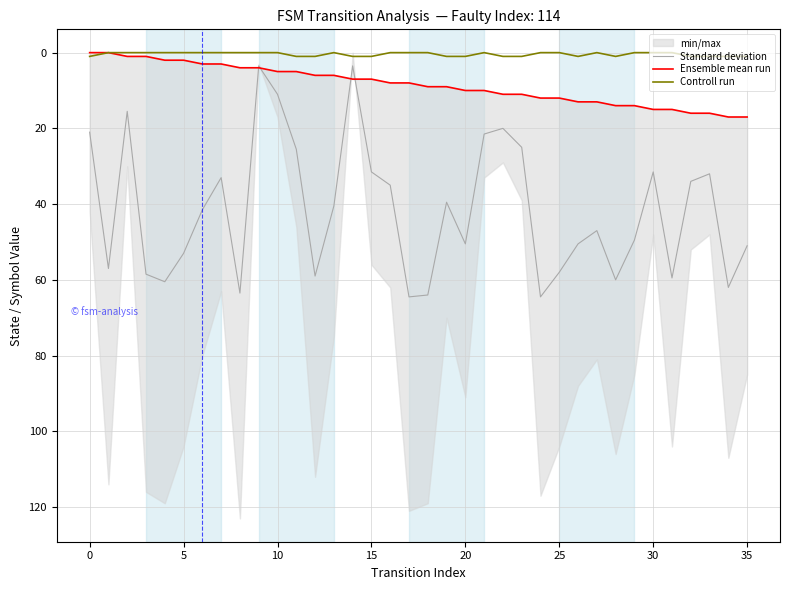

Reading right to left, what are all the values shown in this chart?

Standard deviation: 51.0	62.0	32.0	34.0	59.5	31.5	49.5	60.0	47.0	50.5	58.0	64.5	25.0	20.0	21.5	50.5	39.5	64.0	64.5	35.0	31.5	3.5	40.5	59.0	25.5	11.0	3.5	63.5	33.0	41.5	53.0	60.5	58.5	15.5	57.0	21.0
Ensemble mean run: 17.0	17.0	16.0	16.0	15.0	15.0	14.0	14.0	13.0	13.0	12.0	12.0	11.0	11.0	10.0	10.0	9.0	9.0	8.0	8.0	7.0	7.0	6.0	6.0	5.0	5.0	4.0	4.0	3.0	3.0	2.0	2.0	1.0	1.0	0.0	0.0
Controll run: 1.0	1.0	1.0	1.0	0.0	0.0	0.0	1.0	0.0	1.0	0.0	0.0	1.0	1.0	0.0	1.0	1.0	0.0	0.0	0.0	1.0	1.0	0.0	1.0	1.0	0.0	0.0	0.0	0.0	0.0	0.0	0.0	0.0	0.0	0.0	1.0